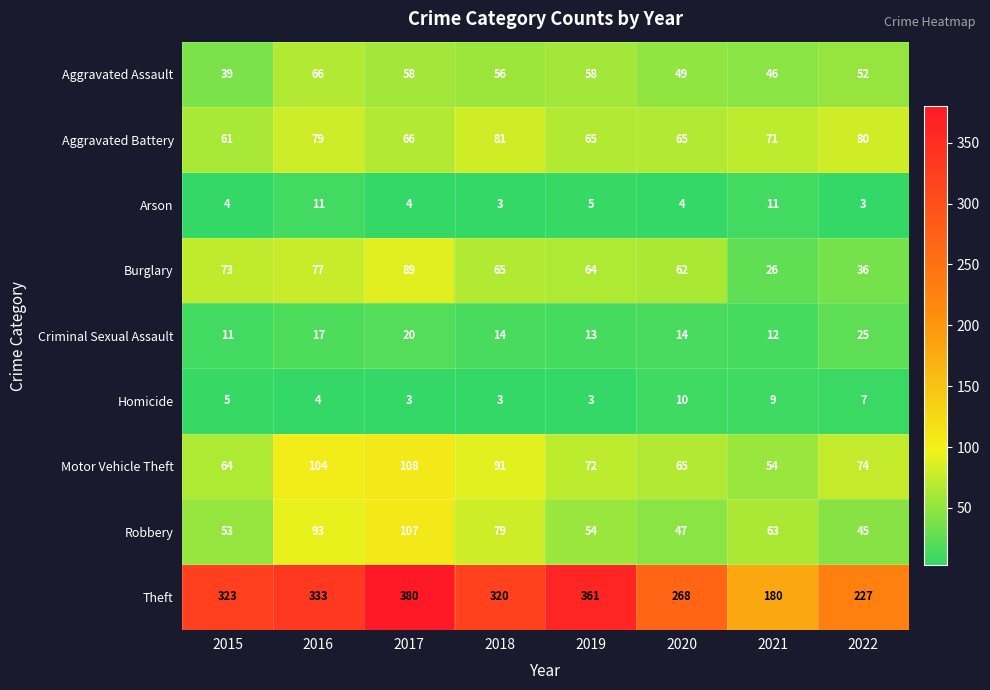

List the series in order of their peak value, highest first.

Theft, Motor Vehicle Theft, Robbery, Burglary, Aggravated Battery, Aggravated Assault, Criminal Sexual Assault, Arson, Homicide